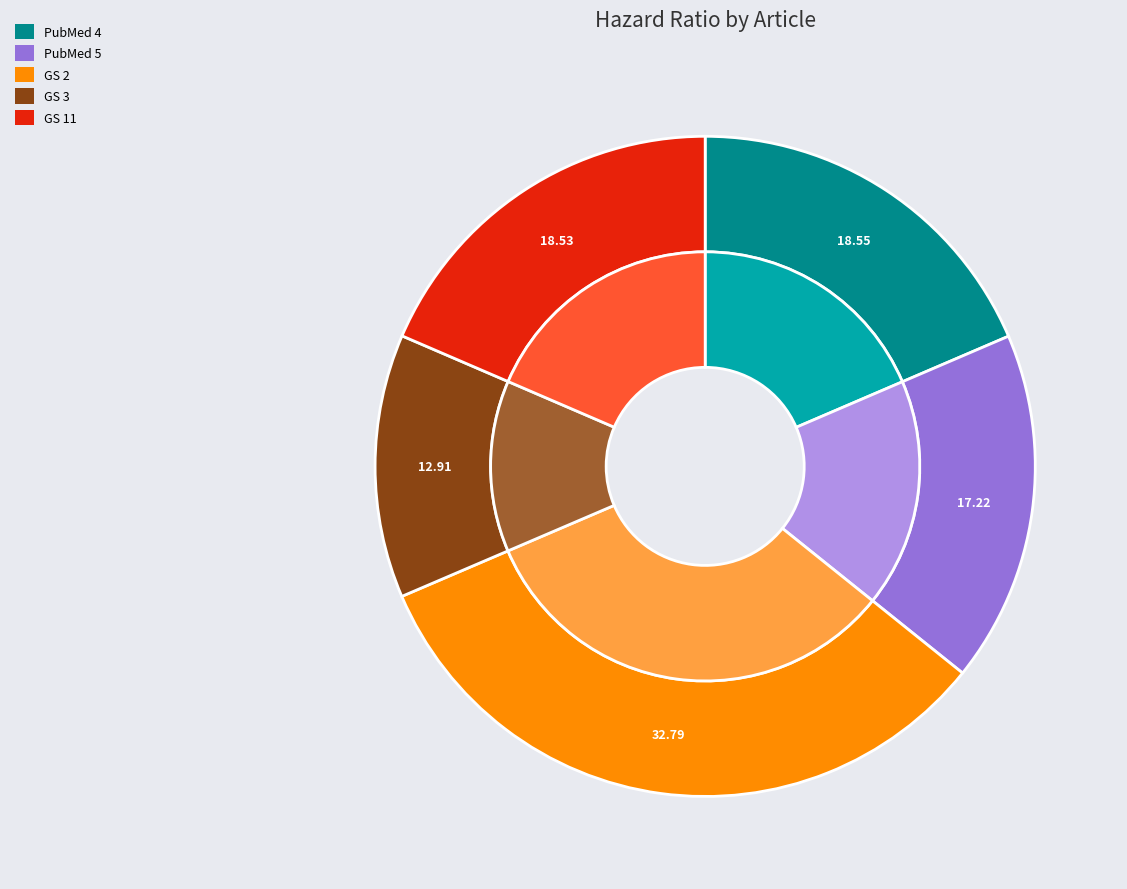

How many segments does this pie chart have?

5